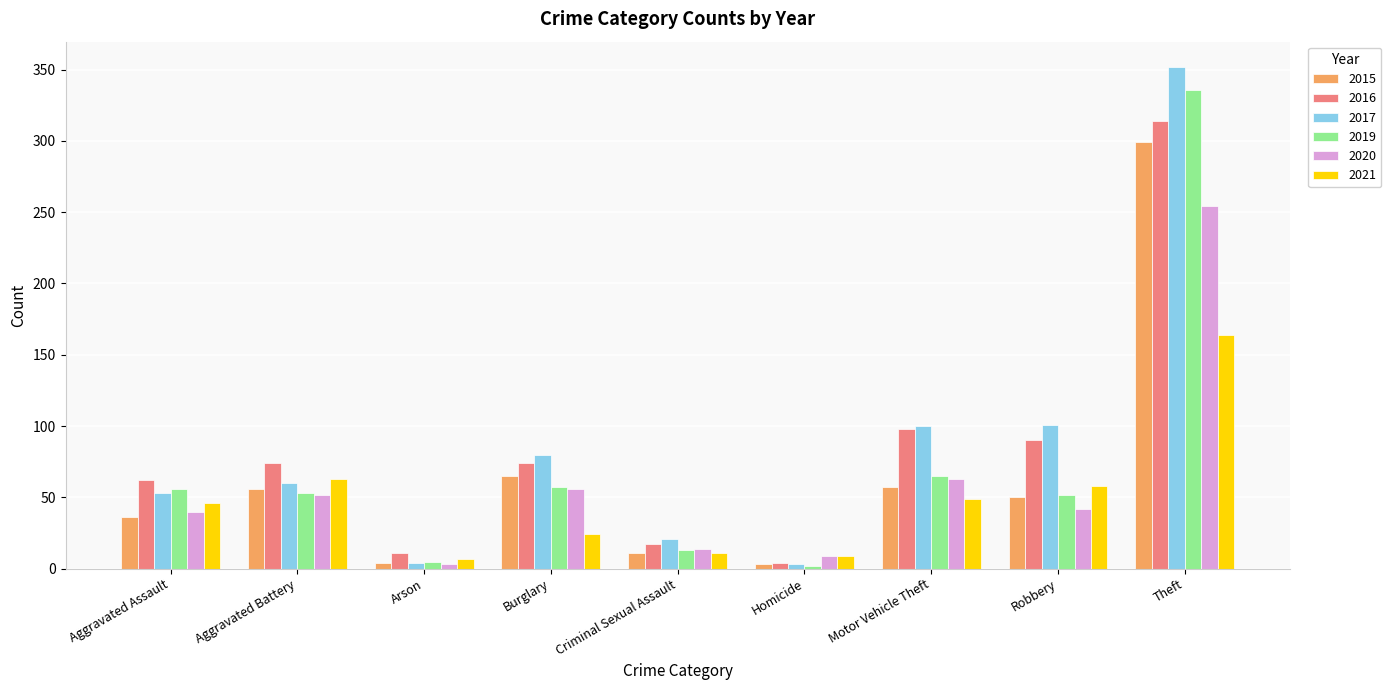

What is the value of the 2020 bar at the 9th from the left?

254